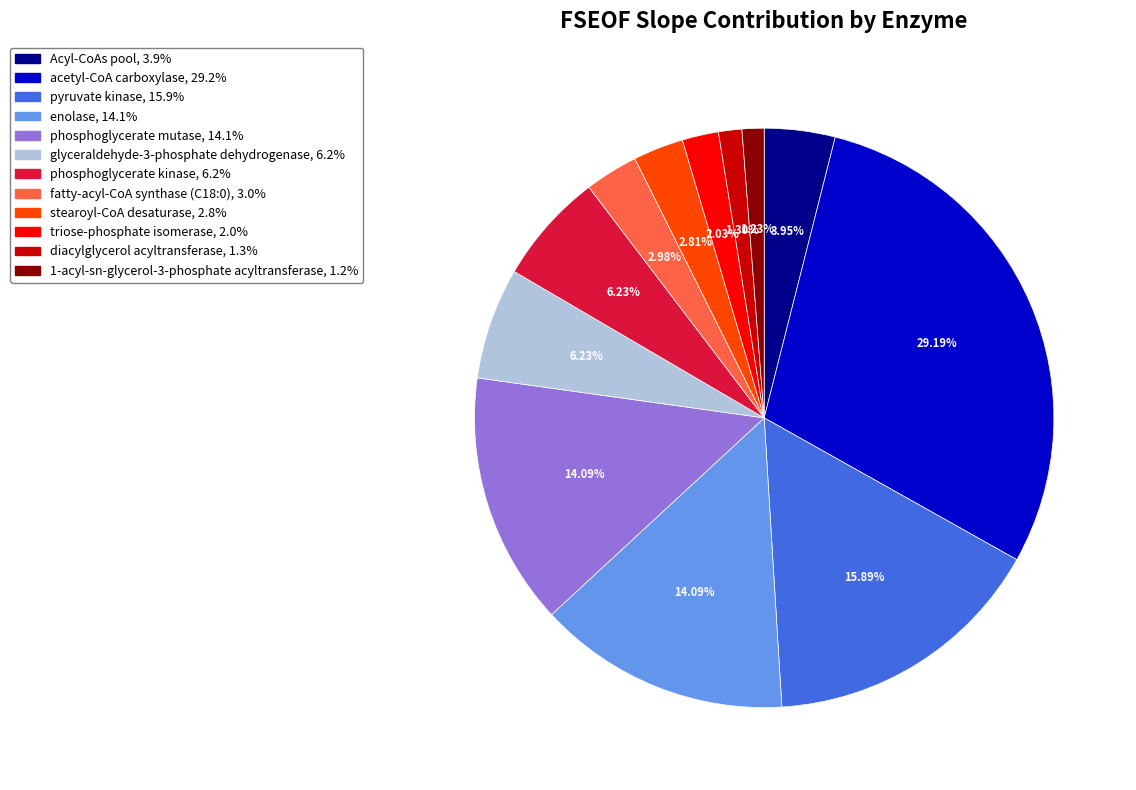

What is the total percentage of pyruvate kinase and glyceraldehyde-3-phosphate dehydrogenase?

22.1%